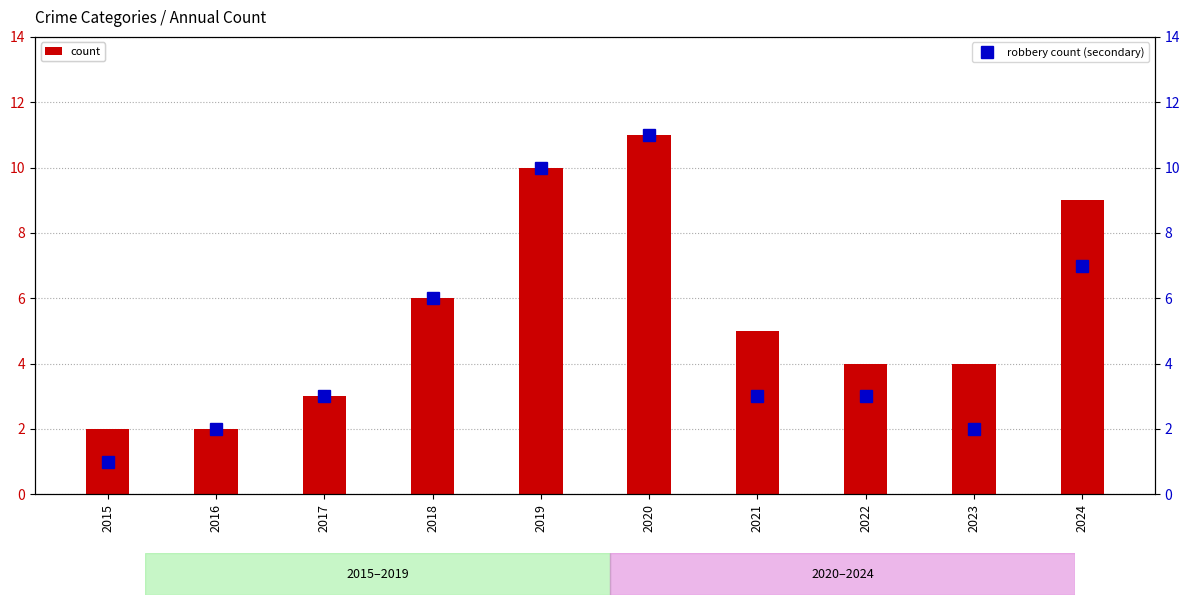

Between 2020 and 2023, which is larger?

2020